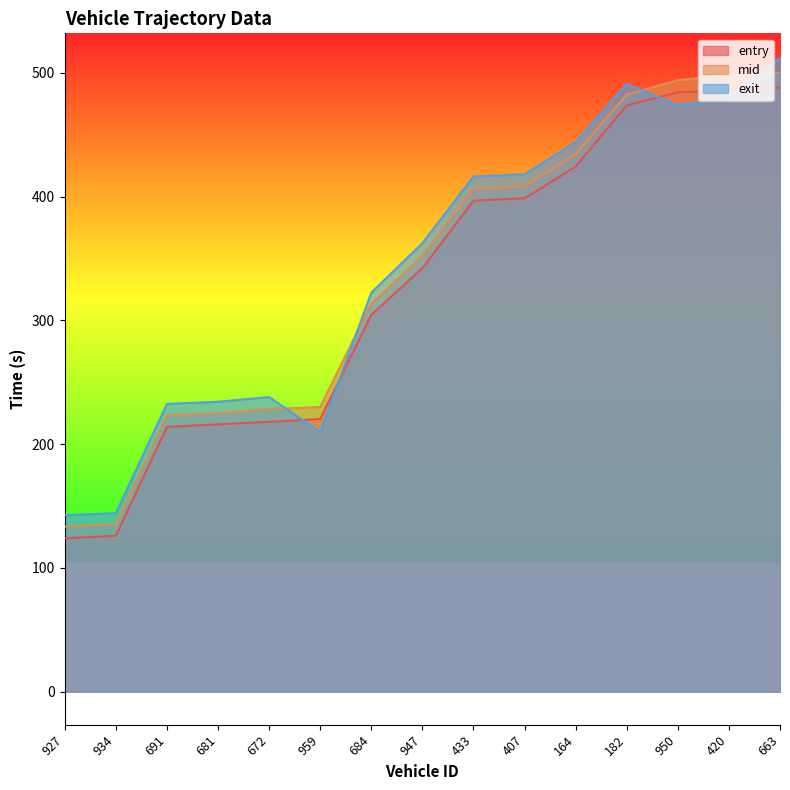

What are all the series names shown in the legend?

entry, mid, exit